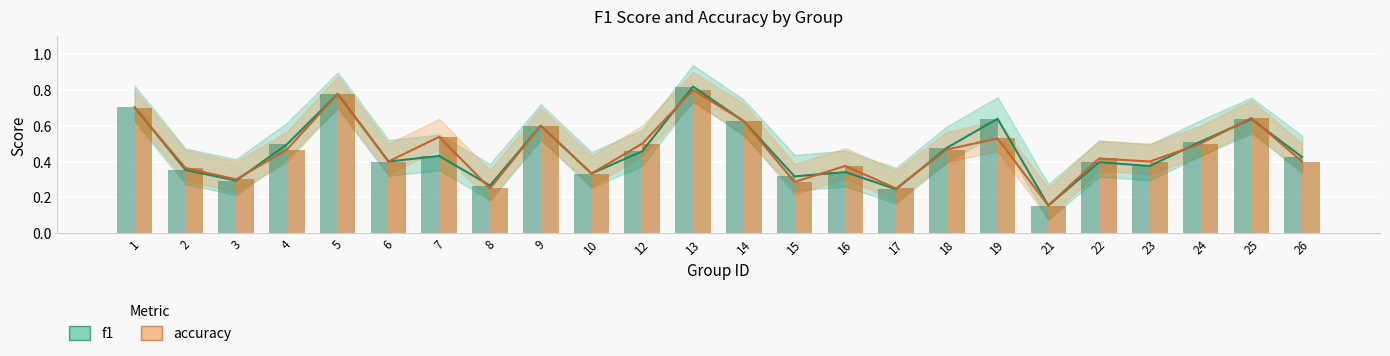

Reading left to right, extract all data points from this chart.

f1: 1=0.7	2=0.4	3=0.3	4=0.5	5=0.8	6=0.4	7=0.4	8=0.3	9=0.6	10=0.3	12=0.5	13=0.8	14=0.6	15=0.3	16=0.3	17=0.2	18=0.5	19=0.6	21=0.2	22=0.4	23=0.4	24=0.5	25=0.6	26=0.4
accuracy: 1=0.7	2=0.4	3=0.3	4=0.5	5=0.8	6=0.4	7=0.5	8=0.2	9=0.6	10=0.3	12=0.5	13=0.8	14=0.6	15=0.3	16=0.4	17=0.2	18=0.5	19=0.5	21=0.2	22=0.4	23=0.4	24=0.5	25=0.6	26=0.4